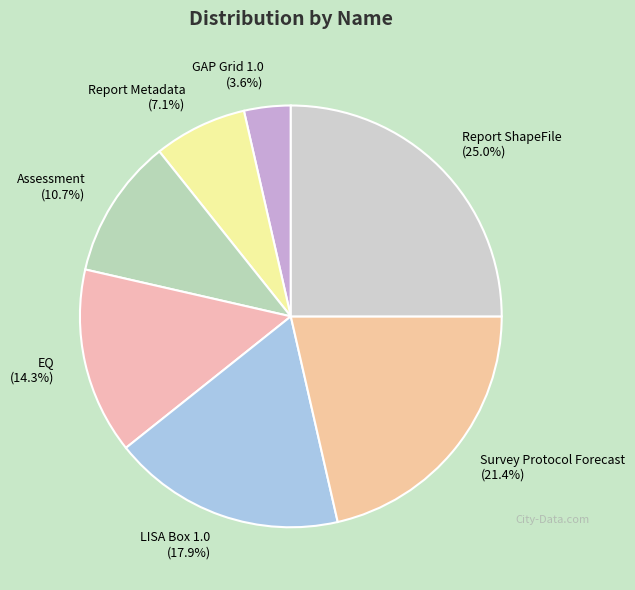

Rank the categories by value from lowest to highest.

GAP Grid 1.0, Report Metadata, Assessment, EQ, LISA Box 1.0, Survey Protocol Forecast, Report ShapeFile